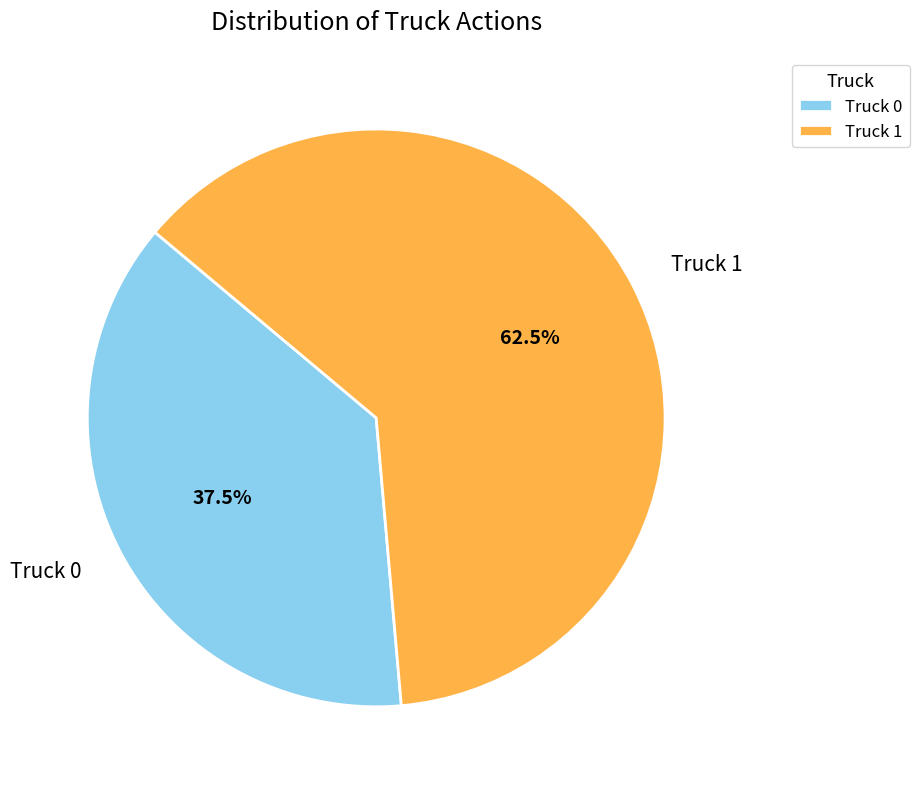

Combined, what portion of the pie is Truck 0 and Truck 1?

100.0%